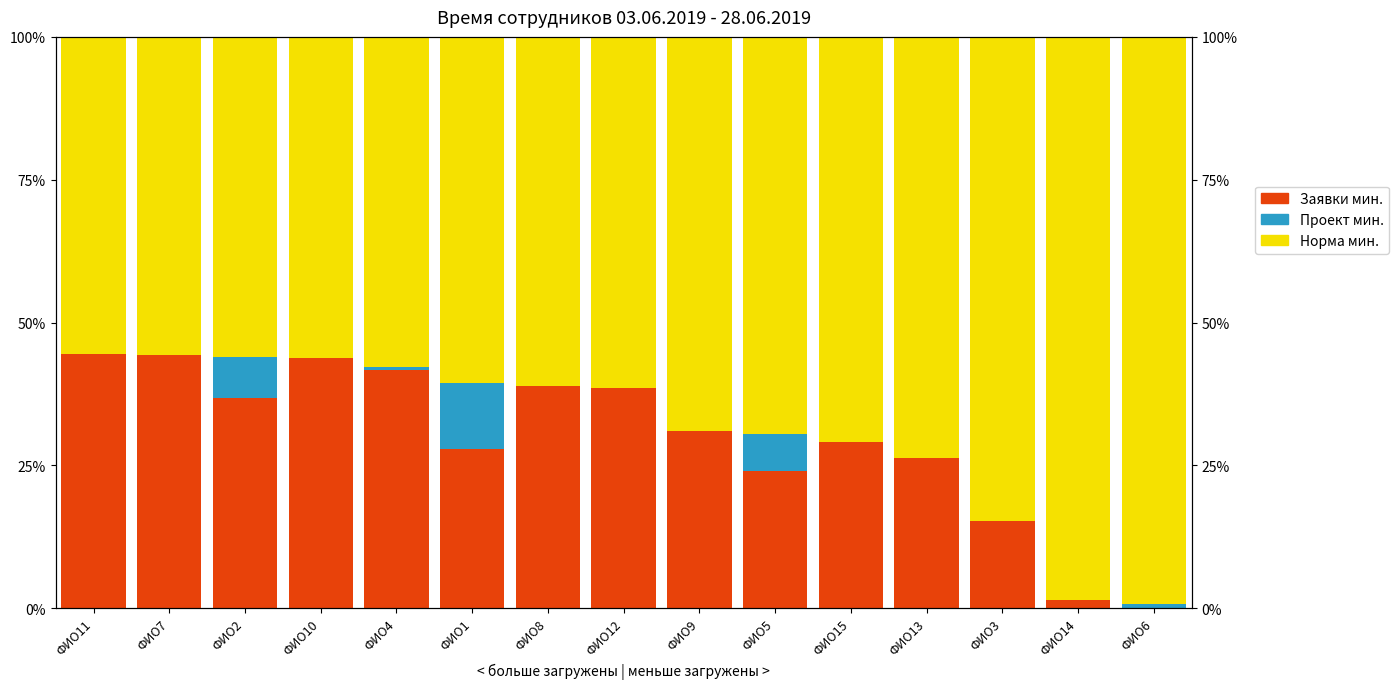

At ФИО5, list the series in order from largest to smallest.

Норма мин., Заявки мин., Проект мин.